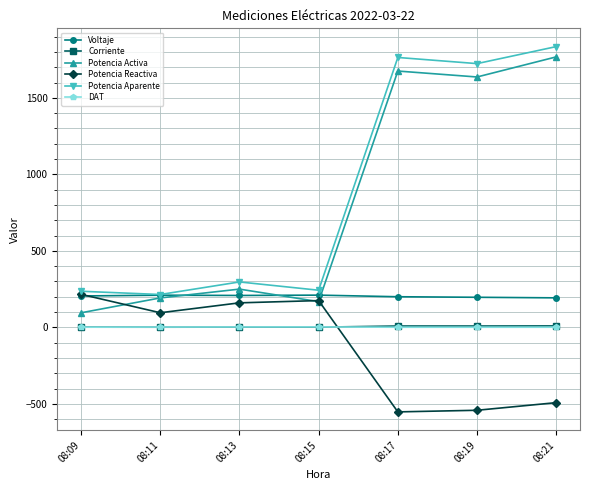

How many lines are shown in the chart?

6